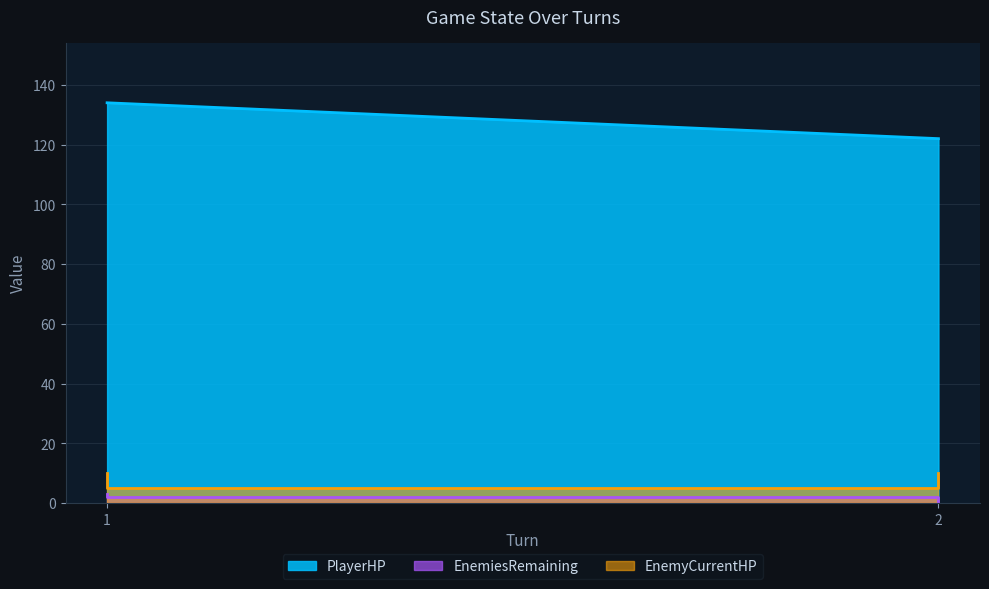

How many lines are shown in the chart?

3